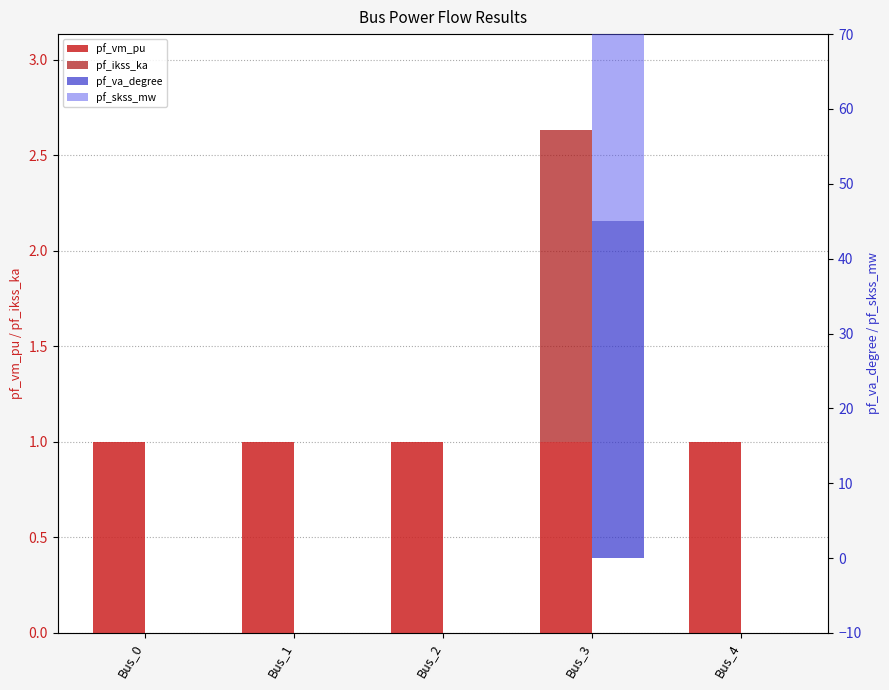

What is the difference between the maximum and minimum values in the pf_skss_mw series?

56.6